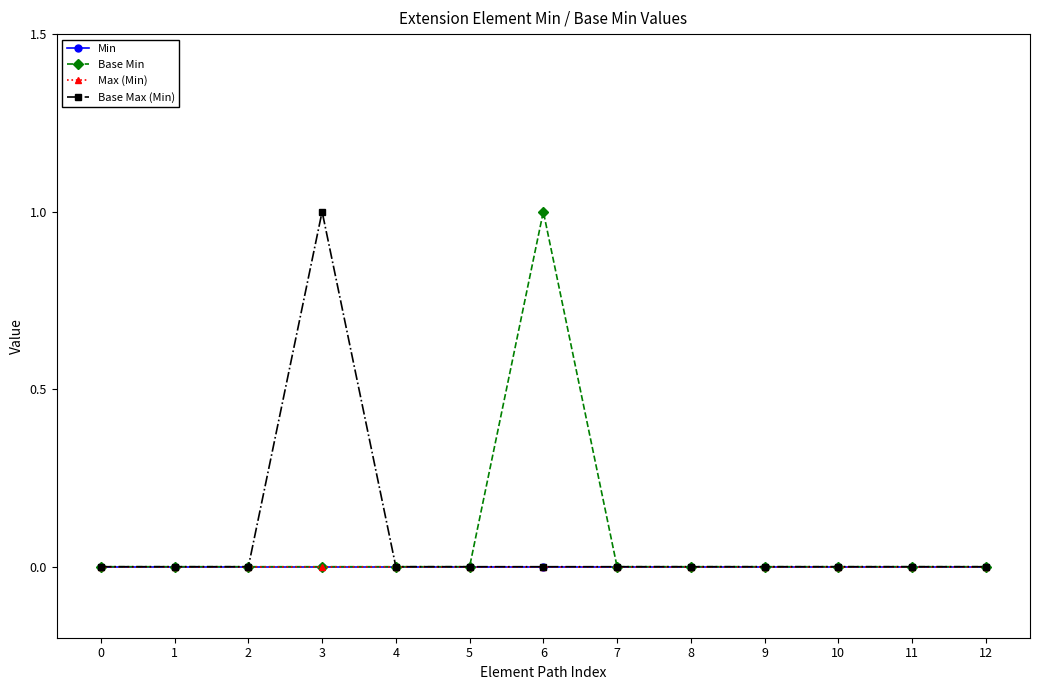

Is this an area chart (filled region under the line)?

No